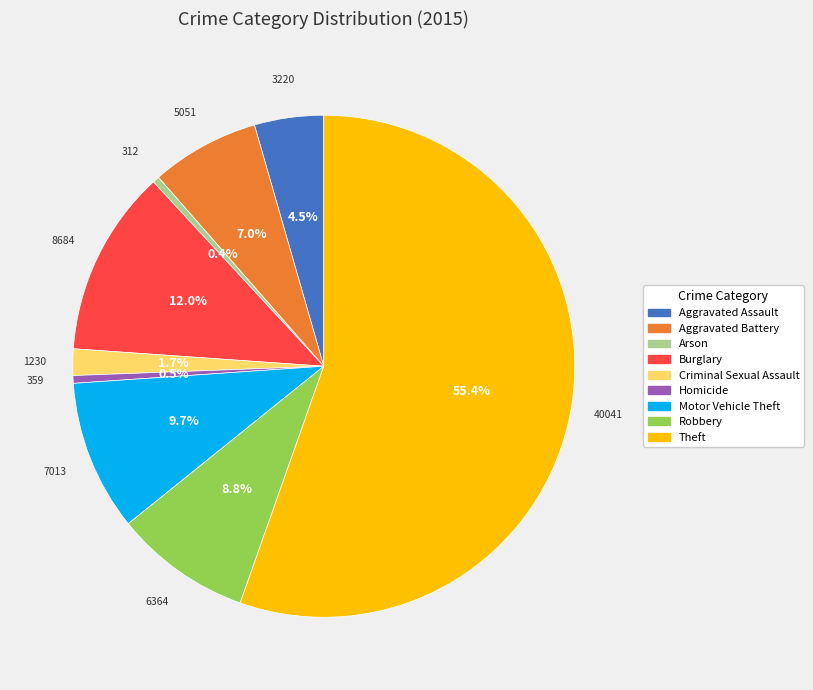

Is it true that Motor Vehicle Theft is 10% of the pie?

True